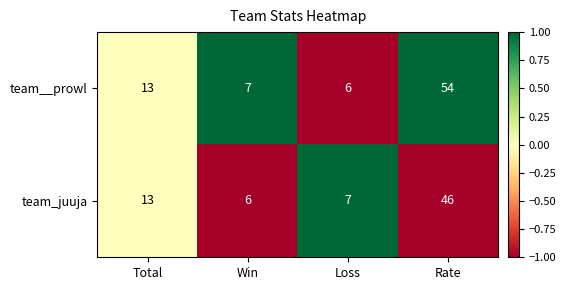

Reading left to right, extract all data points from this chart.

team__prowl: 13	7	6	54
team_juuja: 13	6	7	46